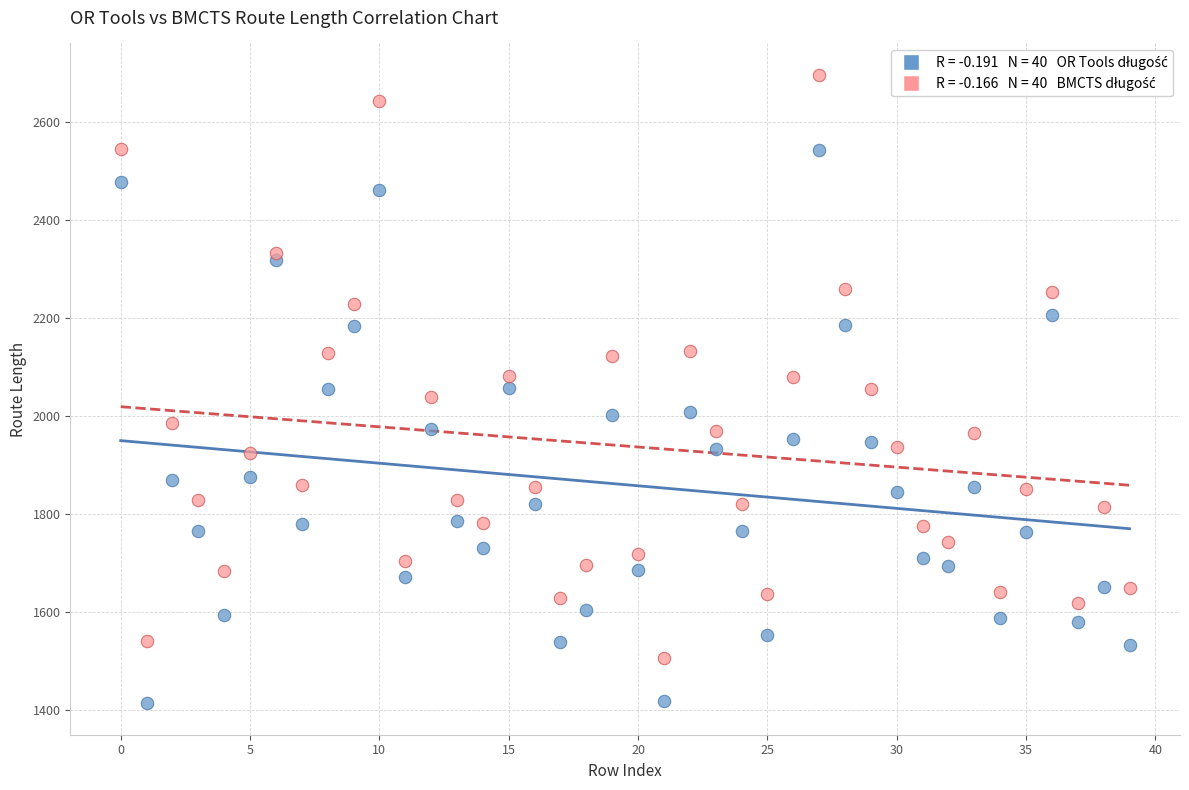

Across all data points, what is the range of Y values (max minus min)?

1283.2